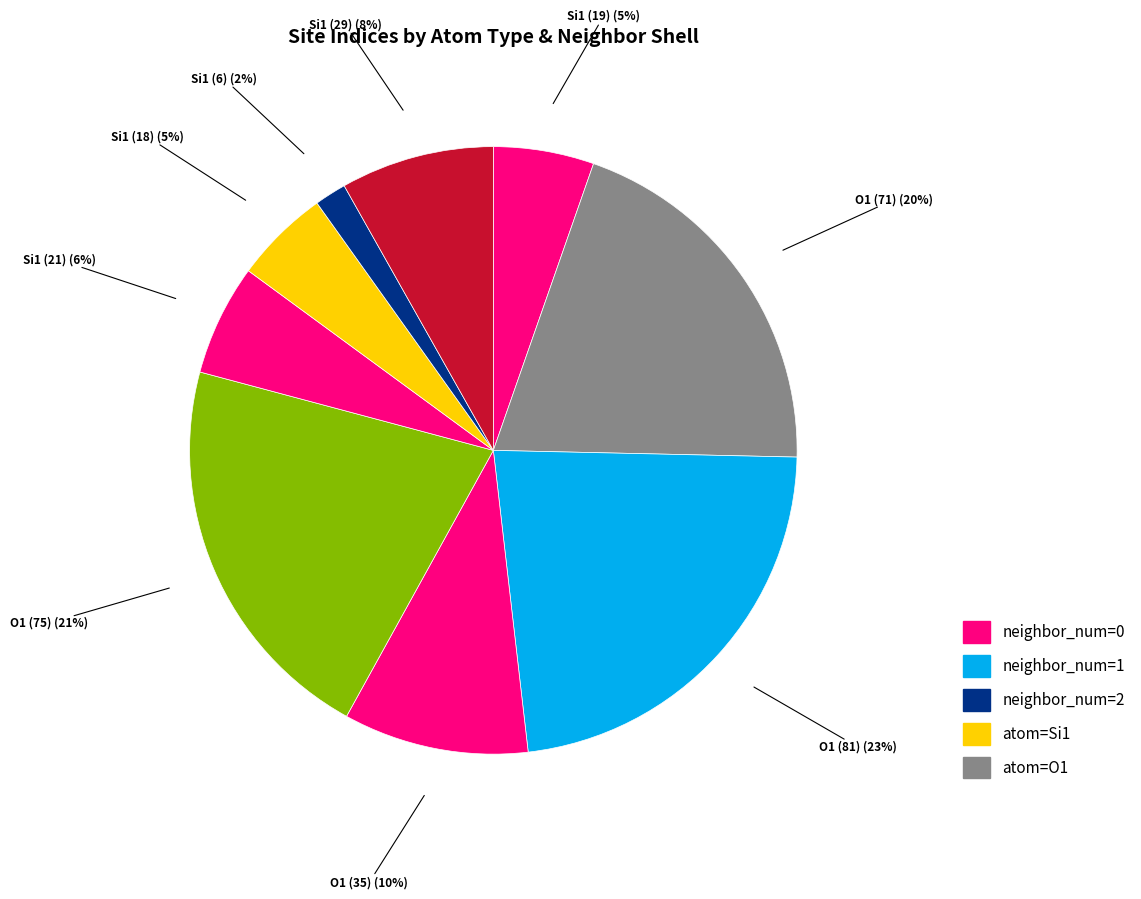

True or false: Si1 (18) accounts for 1% of the total.

False